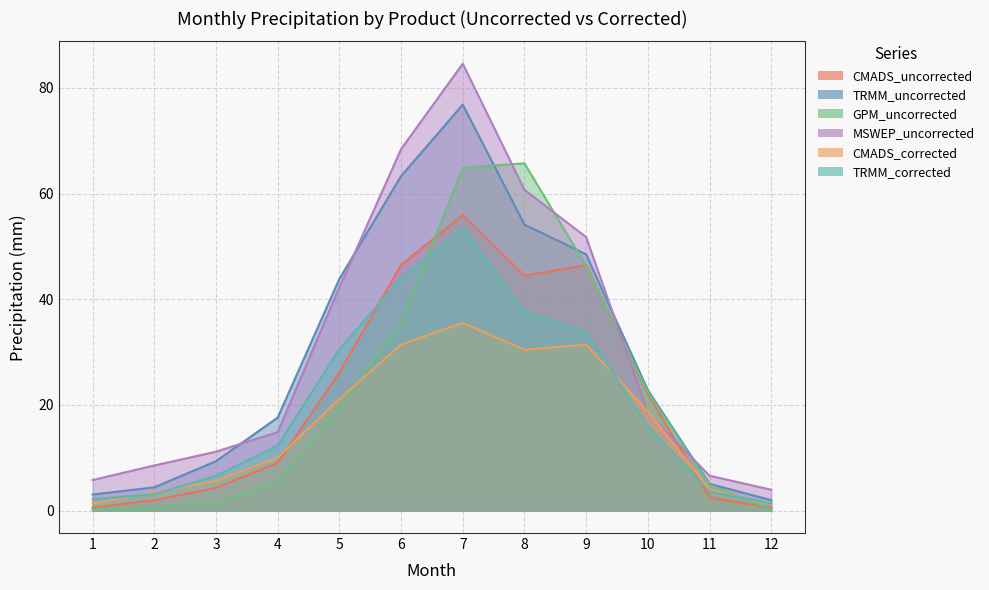

Is the value of GPM_uncorrected at 7 greater than the value of CMADS_uncorrected at 9?

Yes